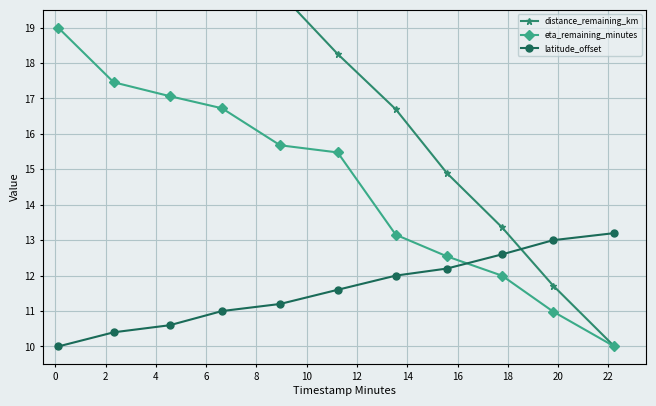

True or false: eta_remaining_minutes has more than 1 points higher than both neighbors.

False